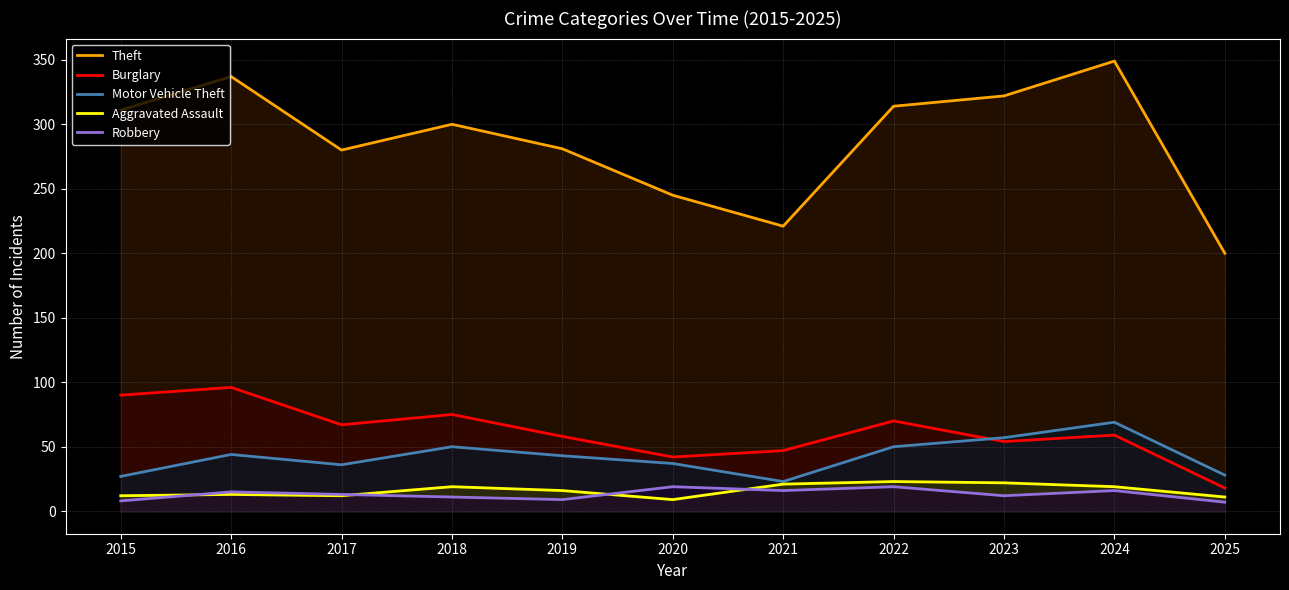

How many distinct data groups are displayed?

5